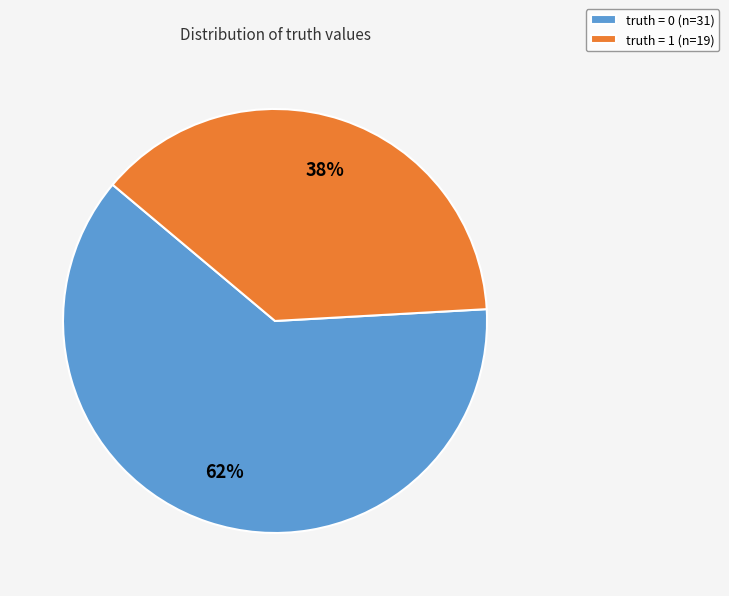

What is the largest slice in the pie chart?

truth = 0